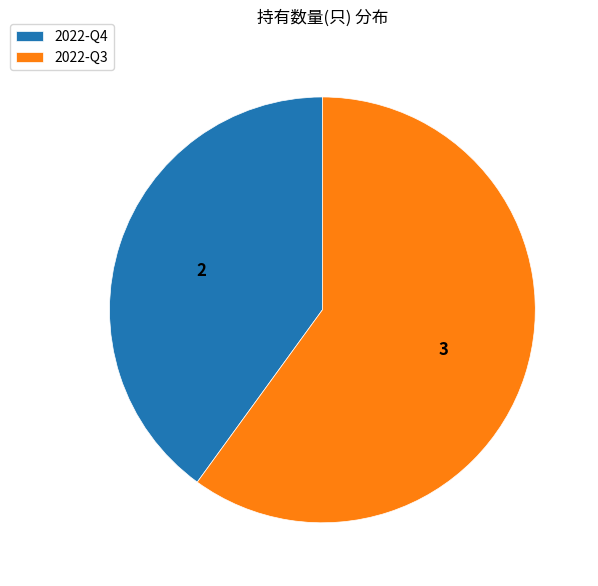

Rank the categories by value from lowest to highest.

2022-Q4, 2022-Q3